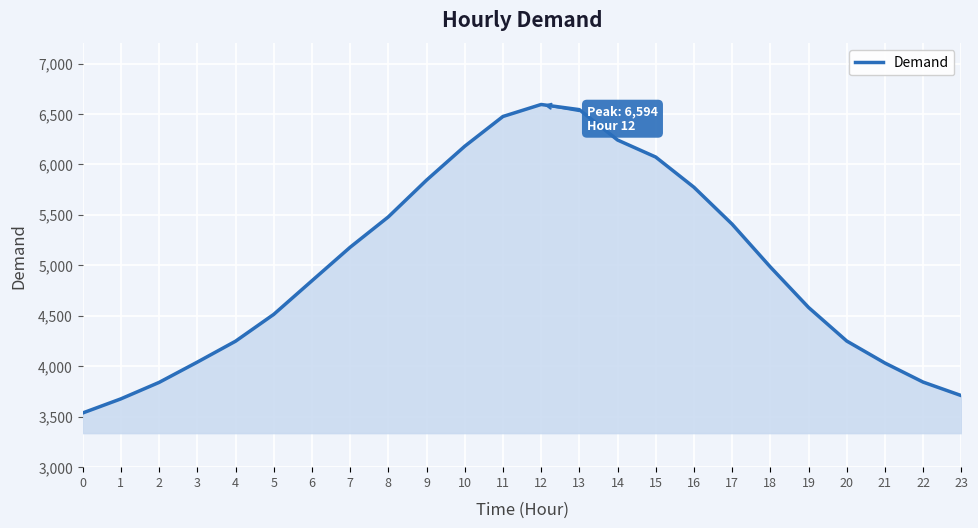

At which label does the data first exceed 4984?

7